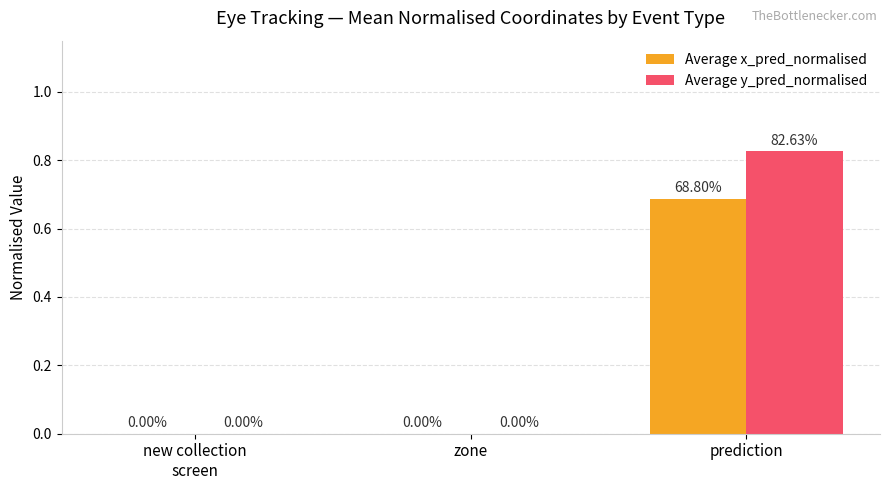

The value of Average y_pred_normalised at new collection
screen is 0.0. True or false?

True